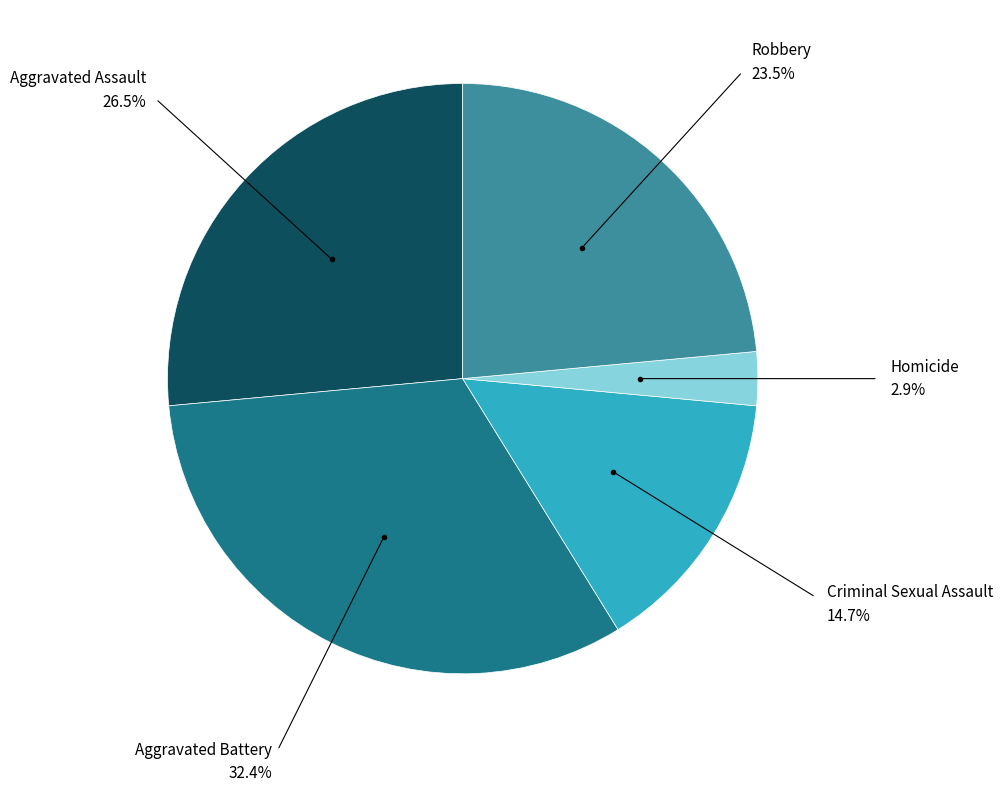

Which slice is the smallest?

Homicide